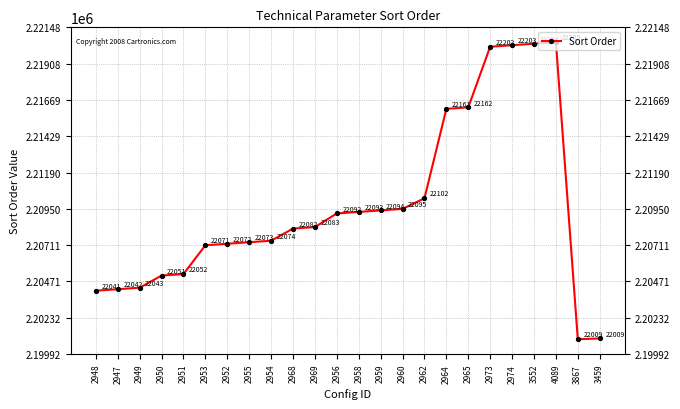

How many interior local peaks (higher than both neighbors) does the data have?

1